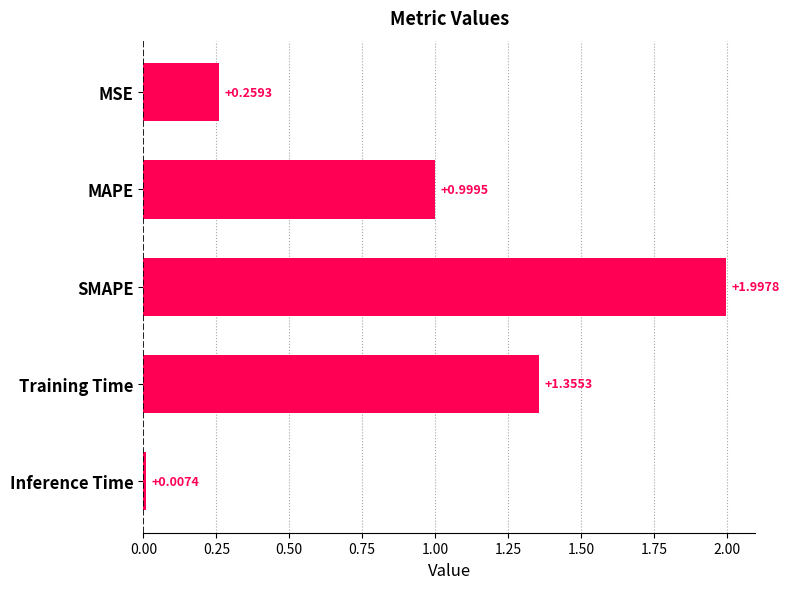

At which label is the value closest to 1?

MAPE